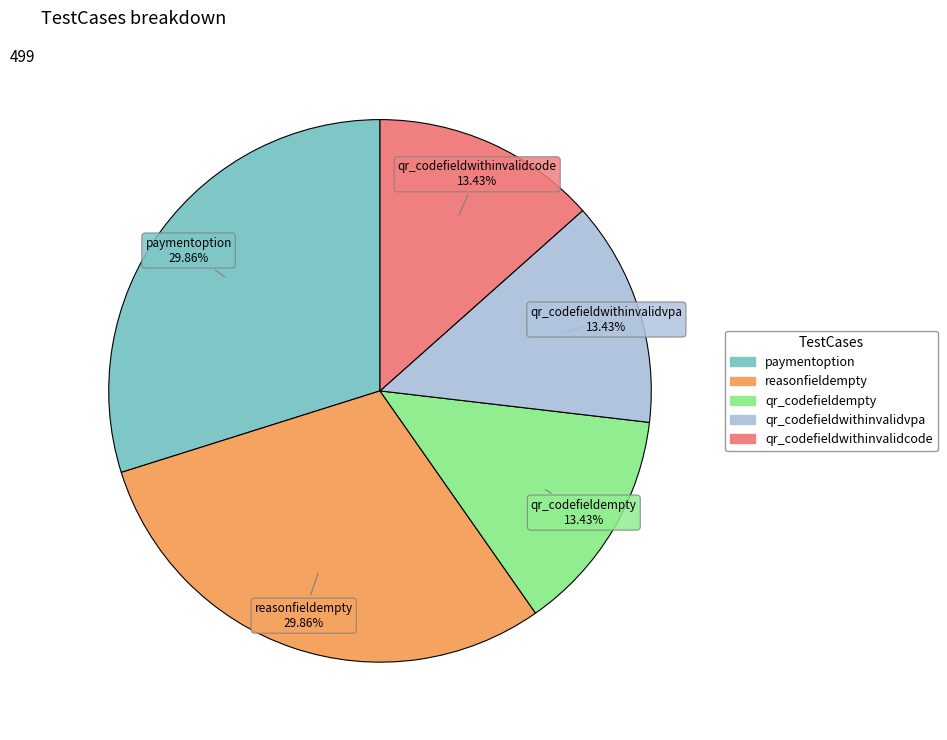

What percentage do paymentoption and qr_codefieldwithinvalidvpa together represent?

43.3%